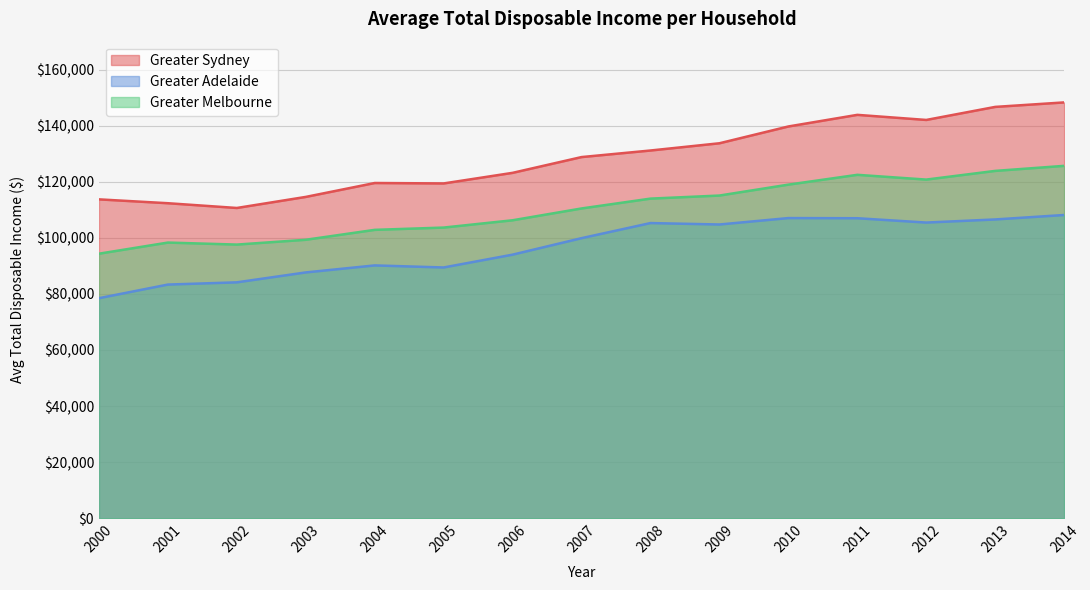

At which category is the sum across all series the highest?

2014